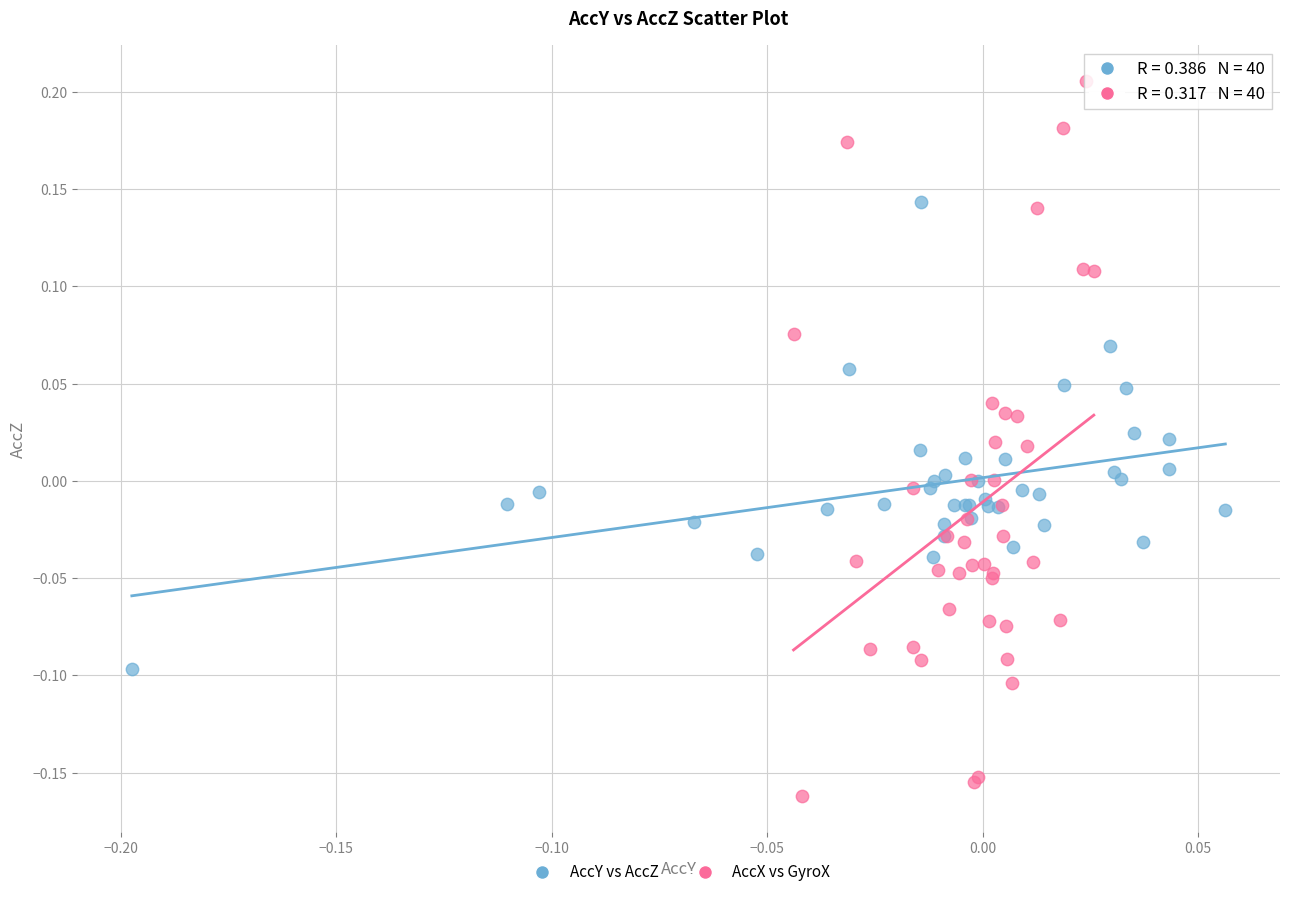

What are all the series names shown in the legend?

AccY vs AccZ, AccX vs GyroX